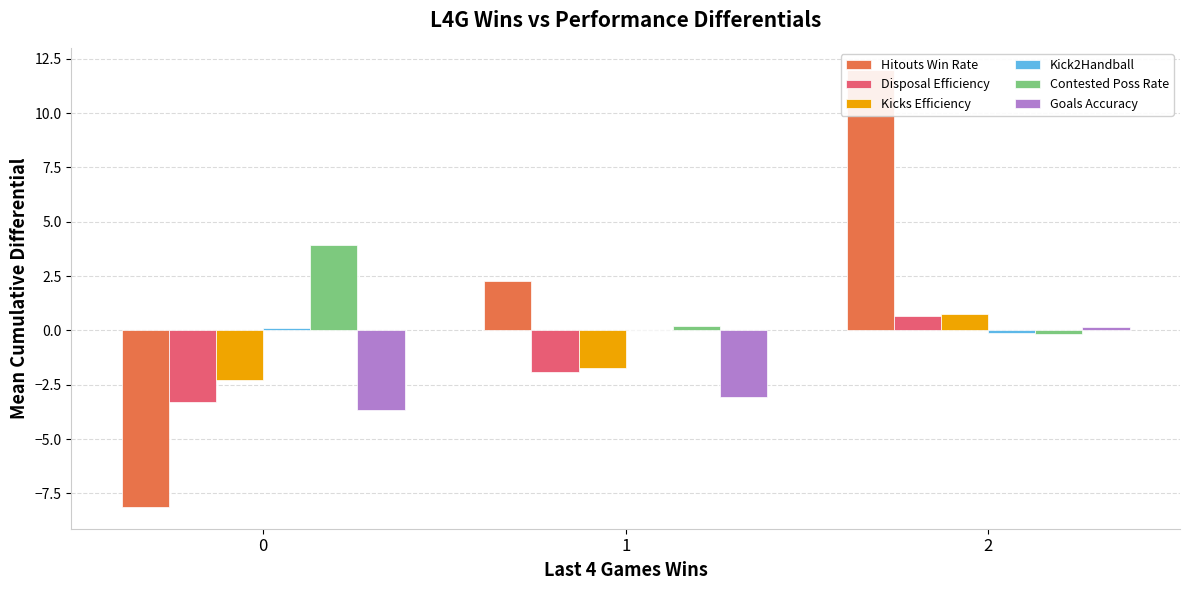

Rank the series by their maximum value, from highest to lowest.

Hitouts Win Rate, Contested Poss Rate, Kicks Efficiency, Disposal Efficiency, Goals Accuracy, Kick2Handball